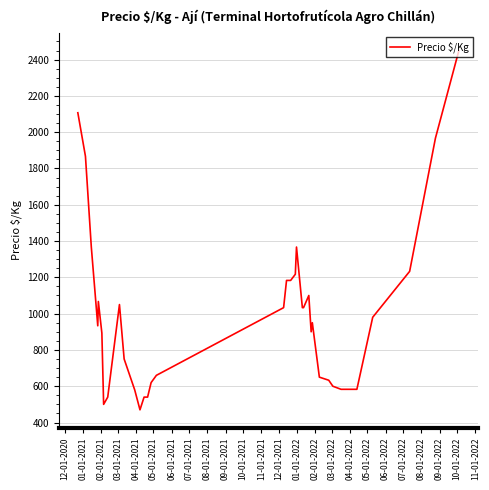

What is the maximum value shown in the chart?

2450